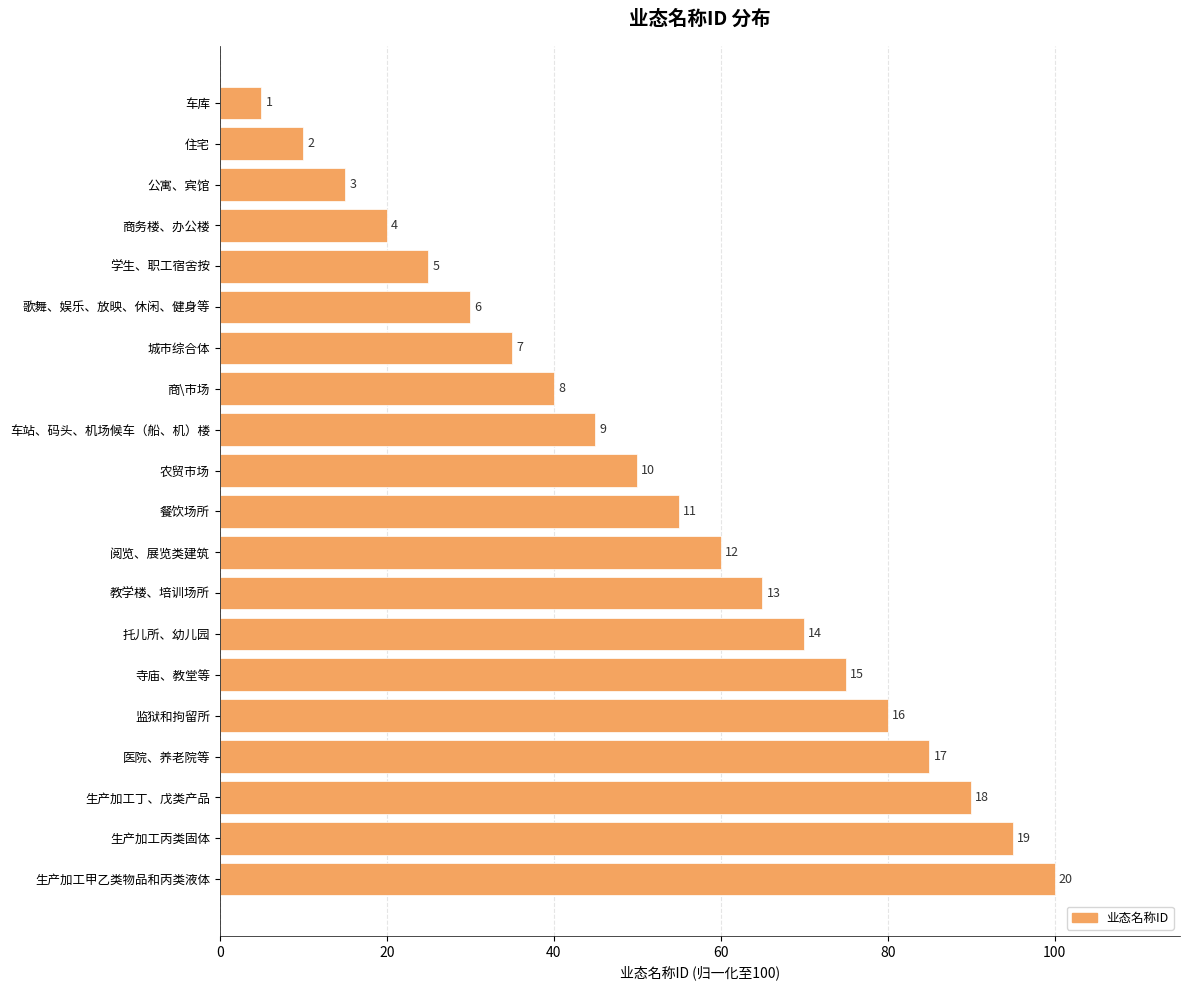

Does the chart contain stacked bars?

No